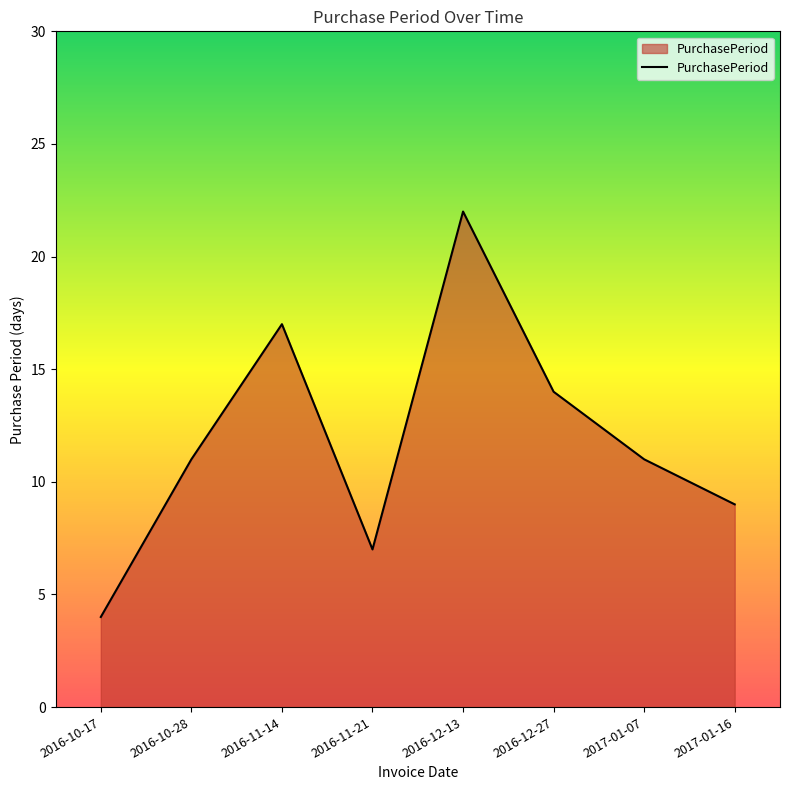

Count the number of categories in the chart.

8